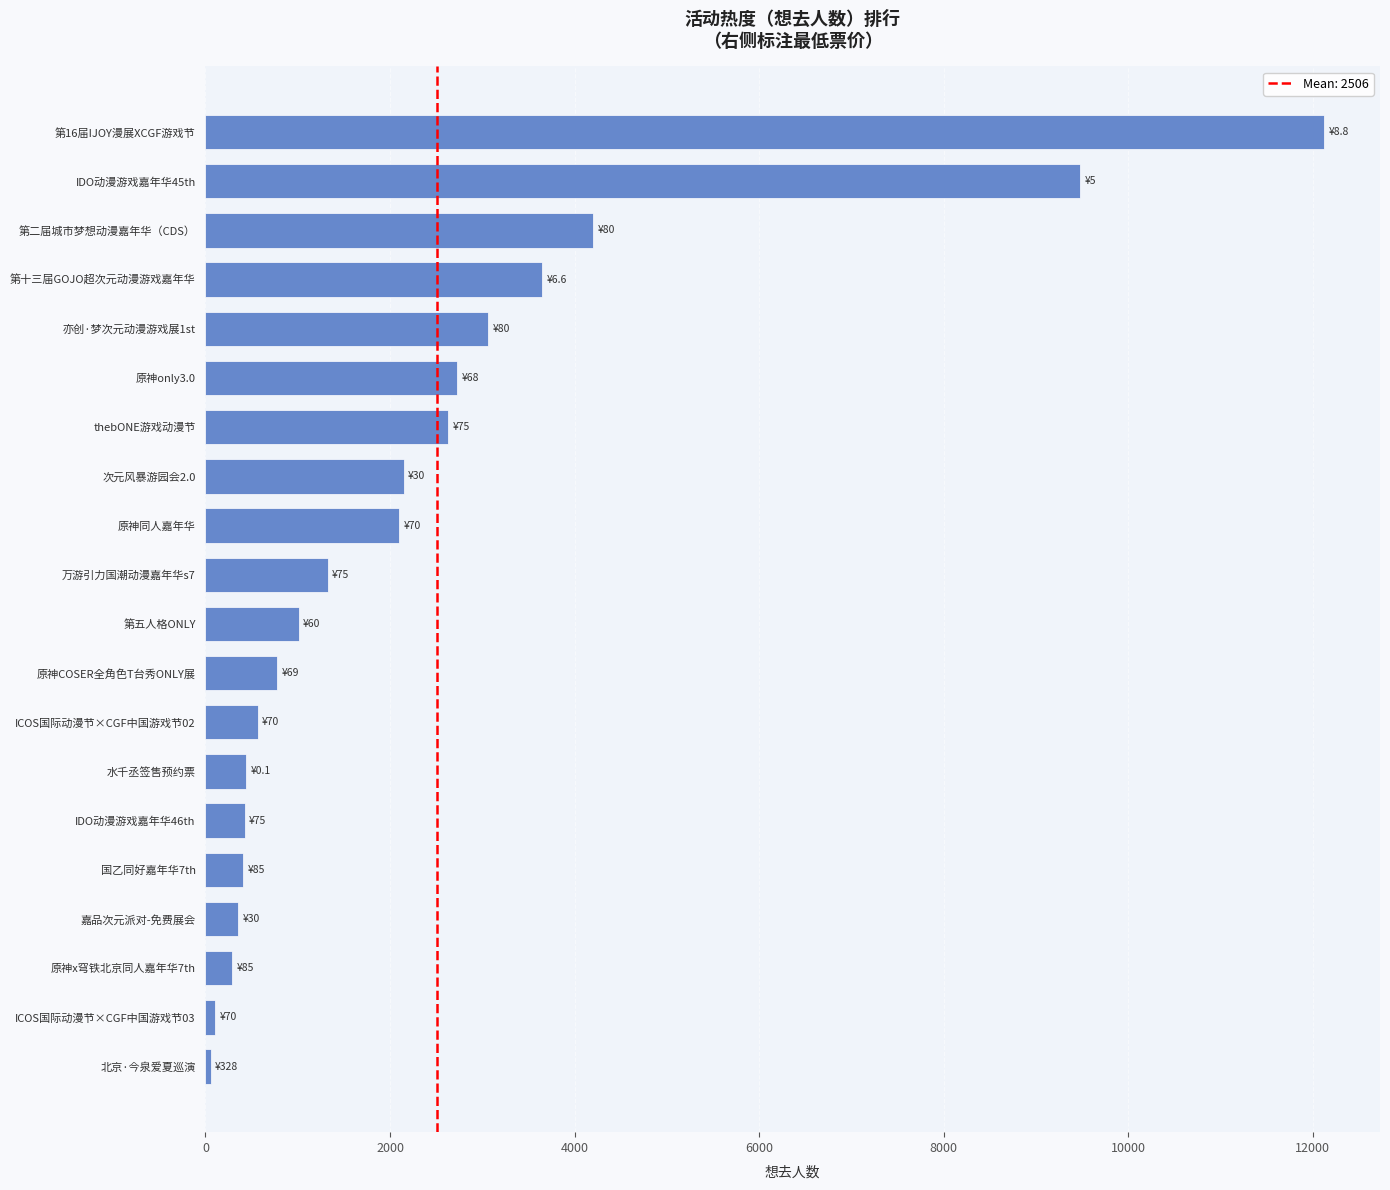

What is the sum of all values?

47858